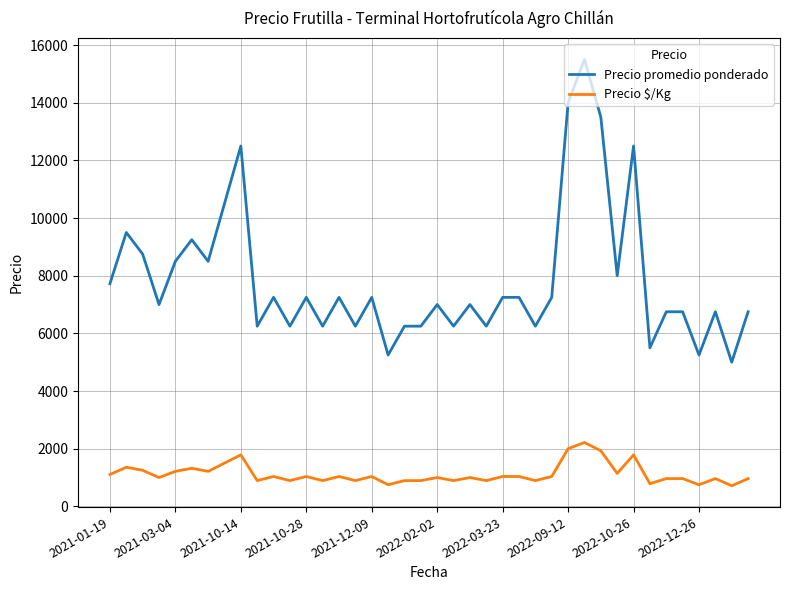

What is the difference between the maximum and minimum values in the Precio promedio ponderado series?

10500